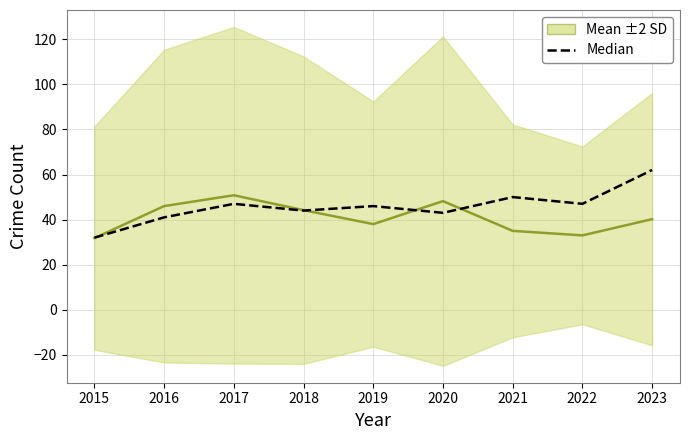

True or false: Median and Mean ±2 SD cross at least once.

True